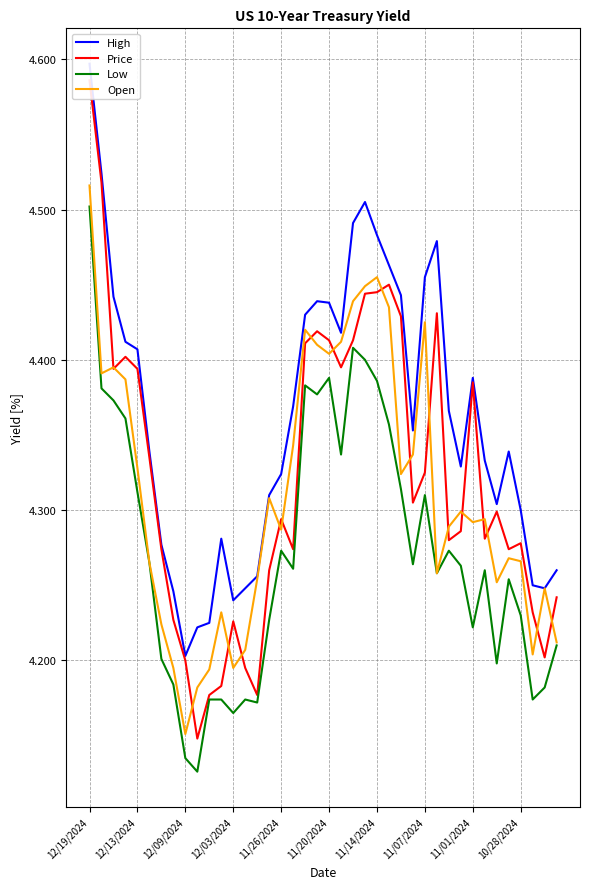

Where is Open nearest to the value 4?

12/09/2024